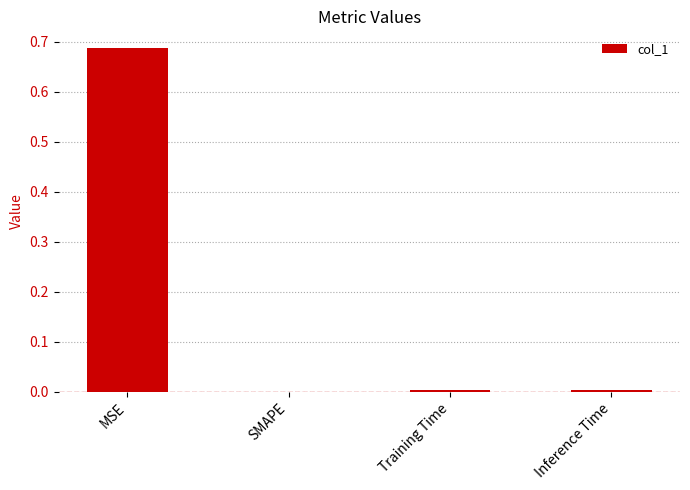

Which category has the highest value across all series?

MSE